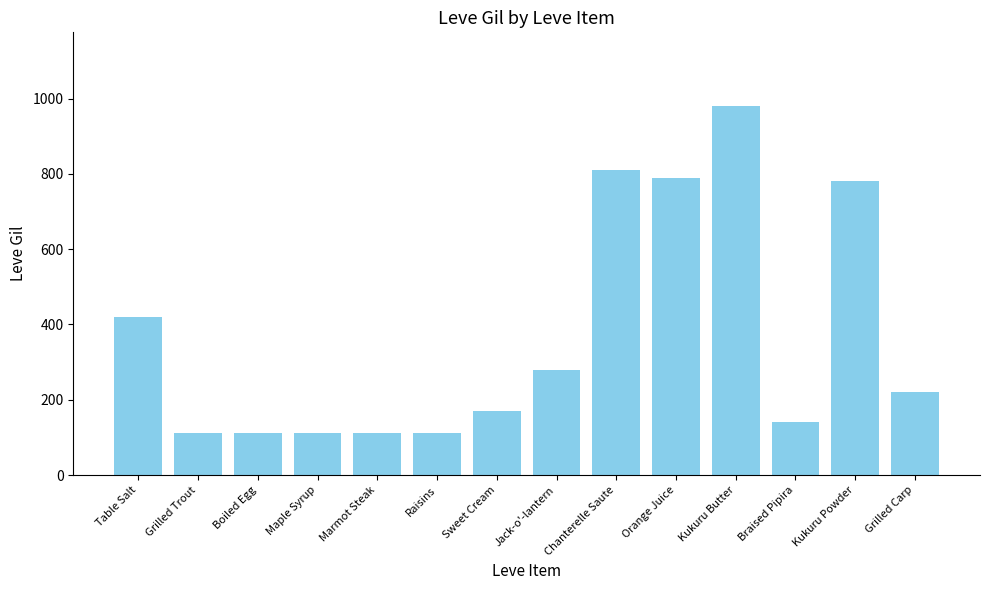

What is the change in value from Boiled Egg to Braised Pipira?

+28